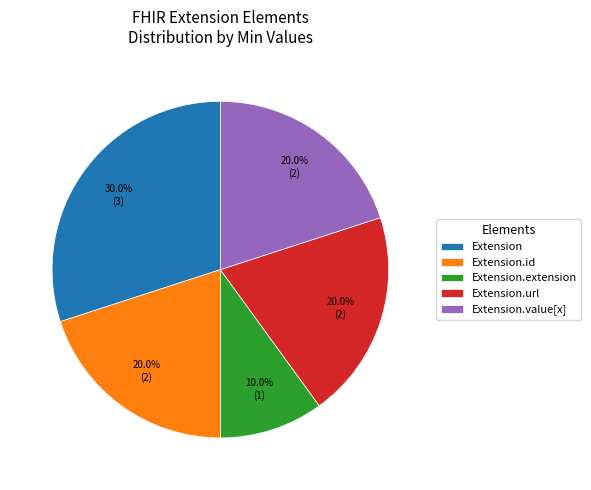

How many segments does this pie chart have?

5